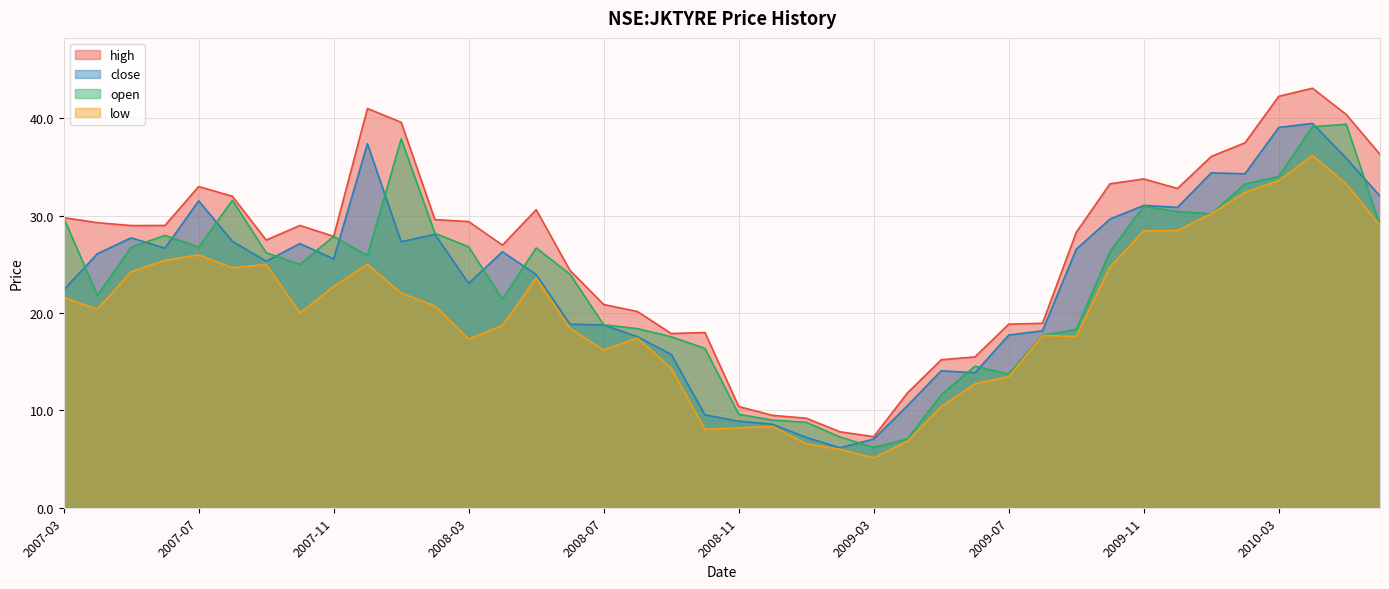

Count the number of categories in the chart.

40